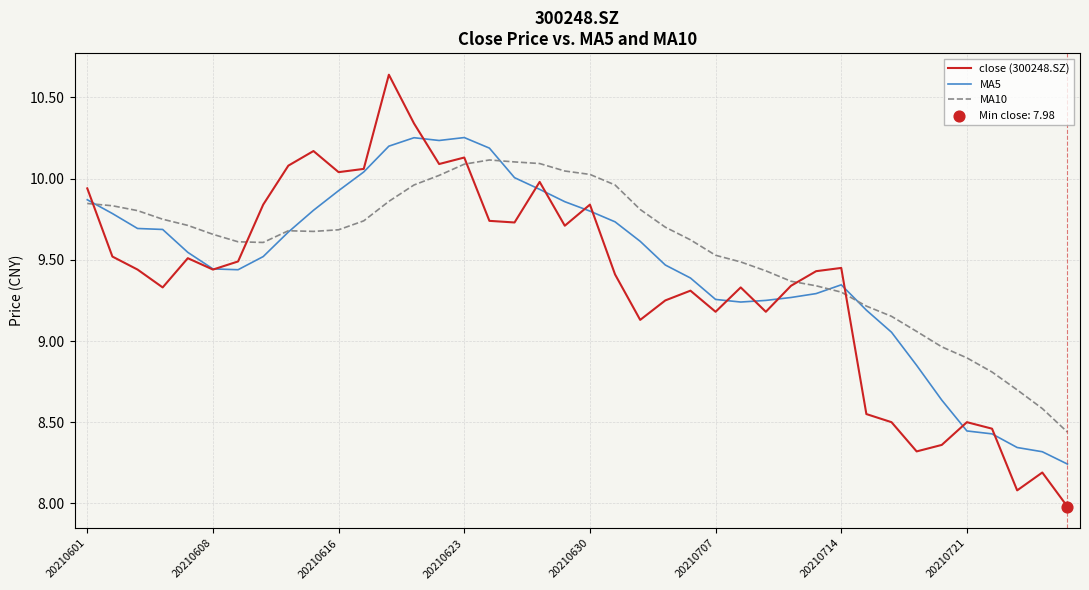

List the series in order of their peak value, lowest first.

MA10, MA5, close (300248.SZ)